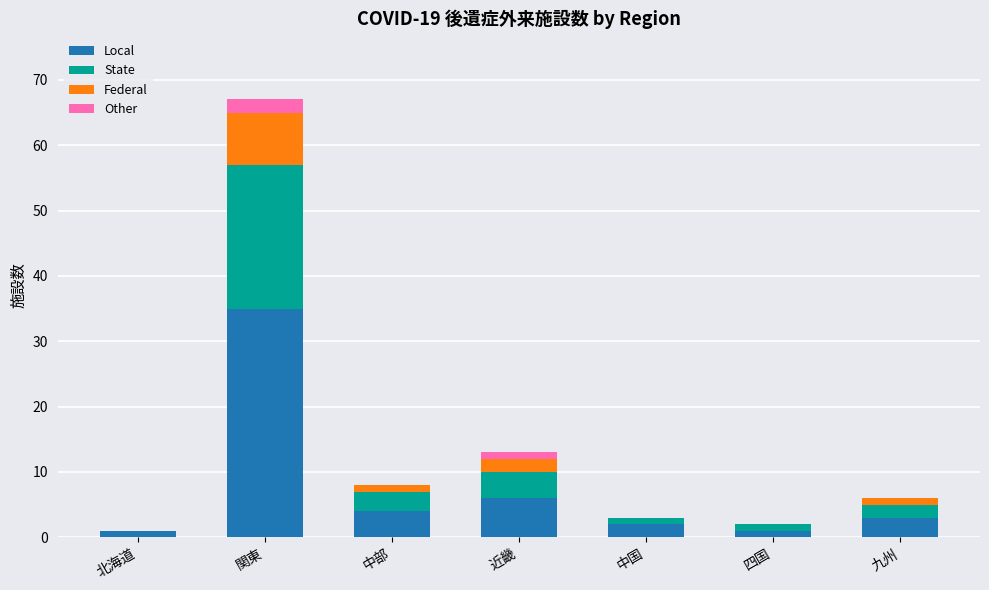

How many series are shown in this chart?

4